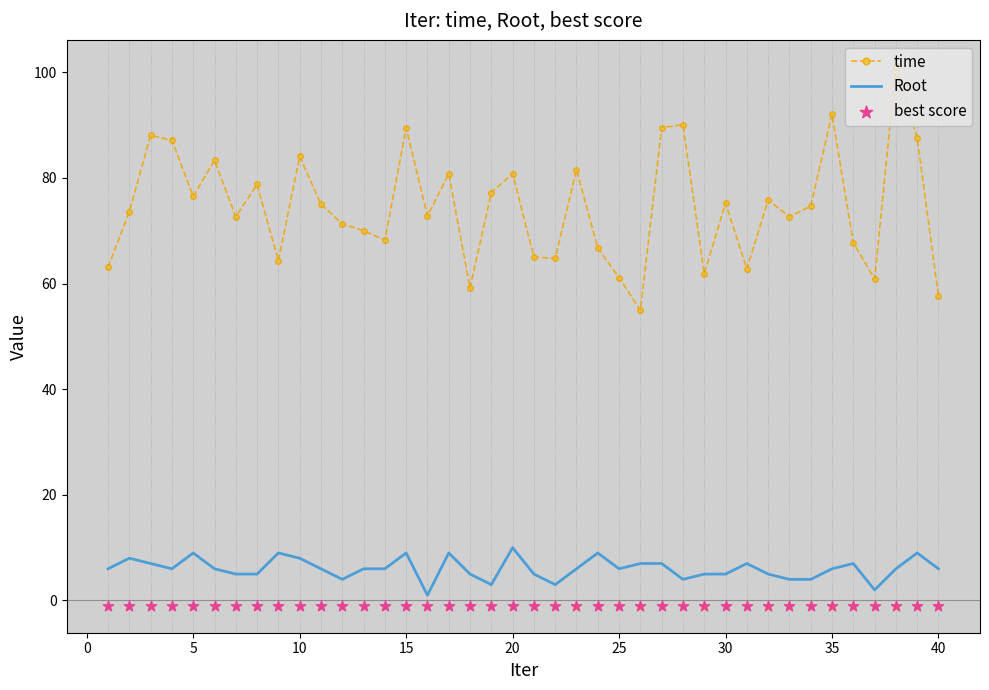

At how many categories does at least one series exceed 7?

40